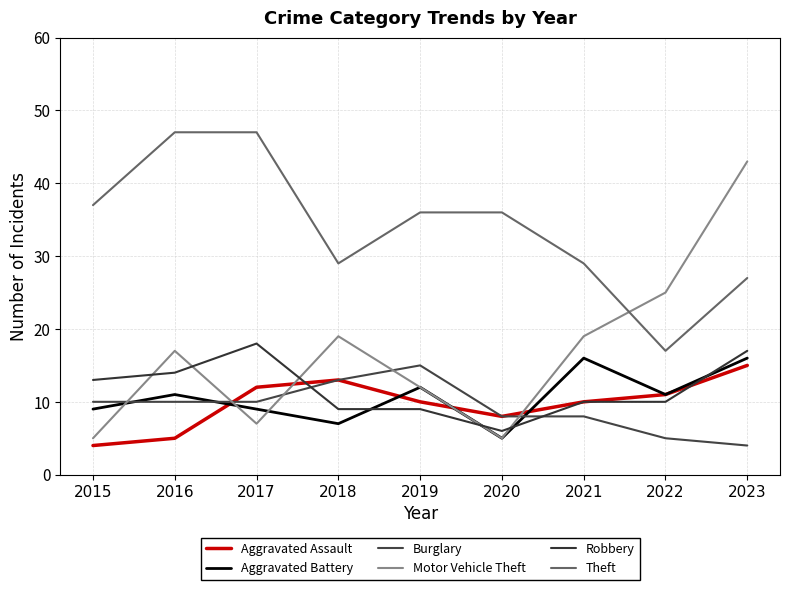

What is the difference between the maximum and minimum values in the Robbery series?

12